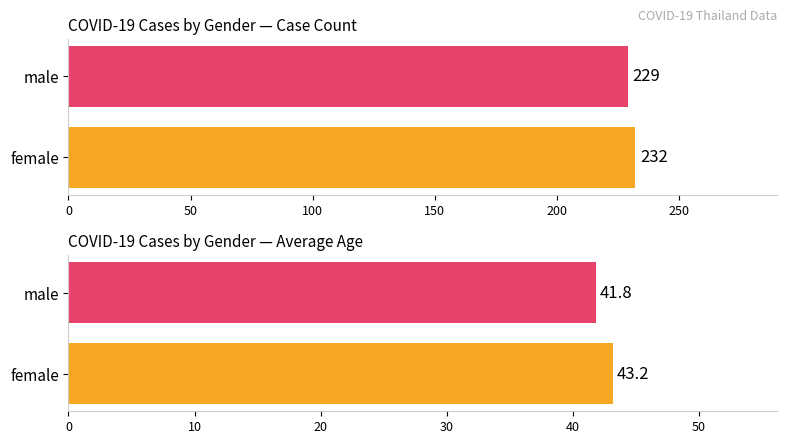

What is the greatest value displayed?

232.0